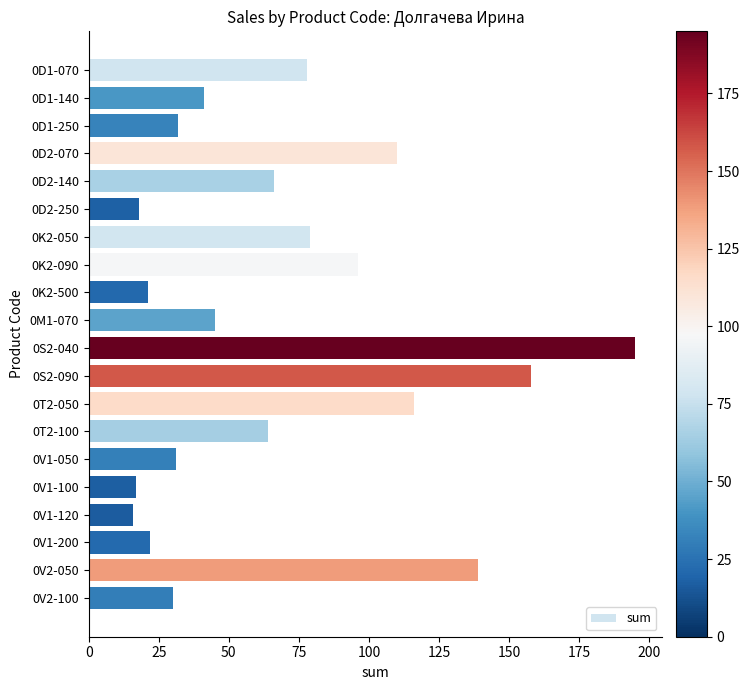

What is the difference between the second highest and second lowest values?

141